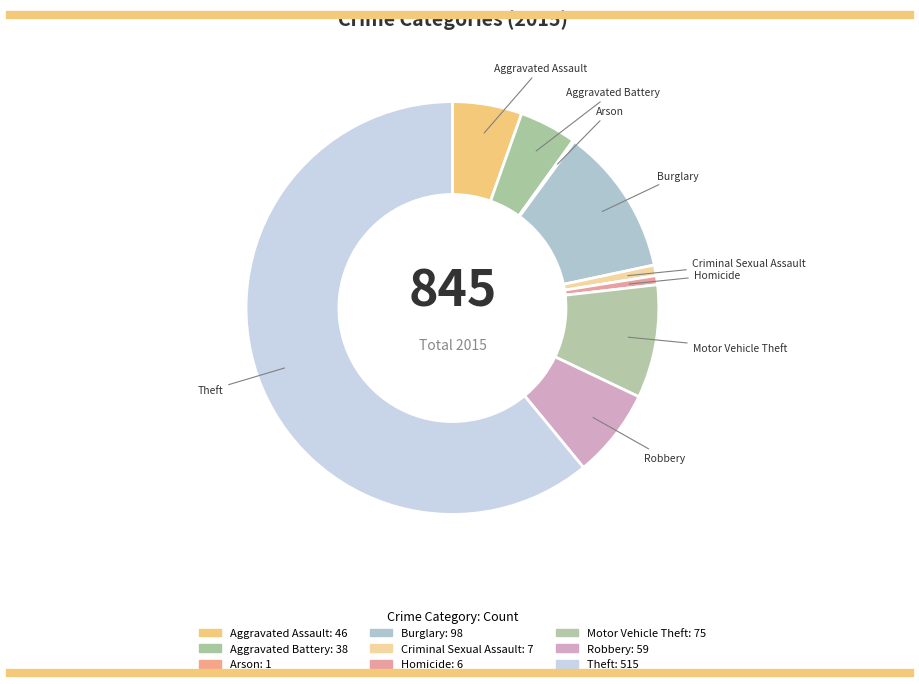

To the nearest percent, what is the difference between the Motor Vehicle Theft and Homicide slice percentages?

8%